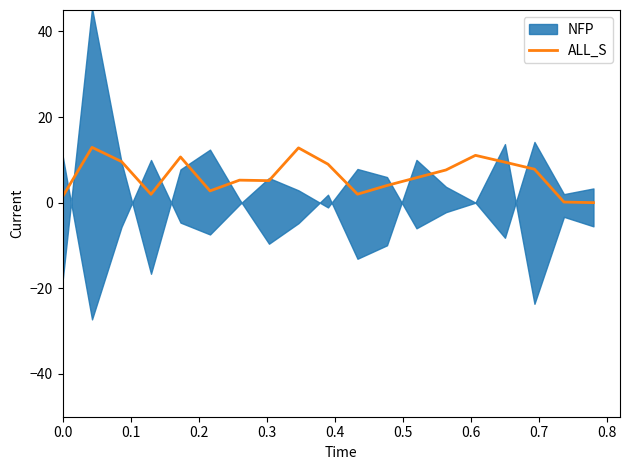

How many data points are less than 5?

7